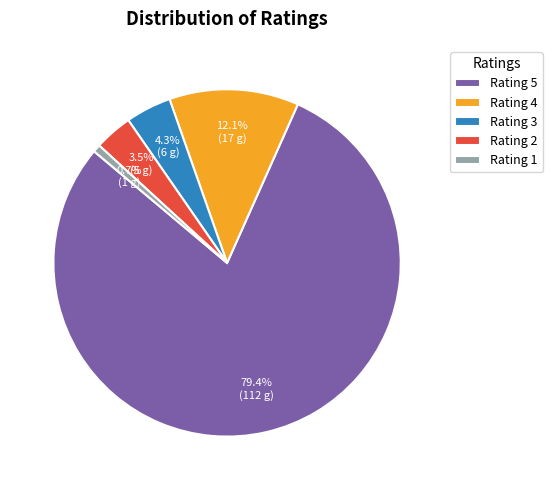

Which slice is the largest?

Rating 5